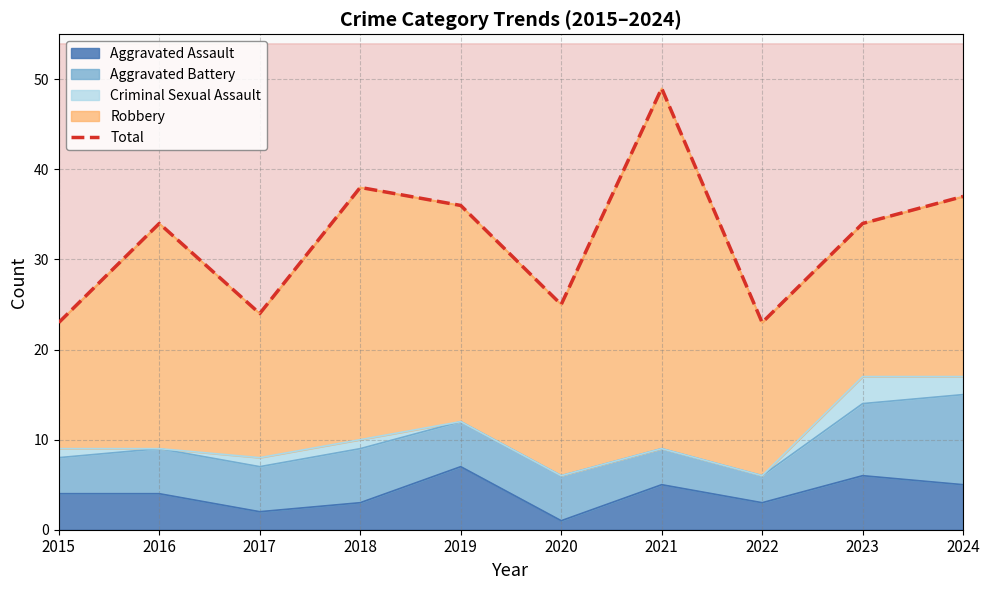

Where is the data nearest to the value 36?

2019